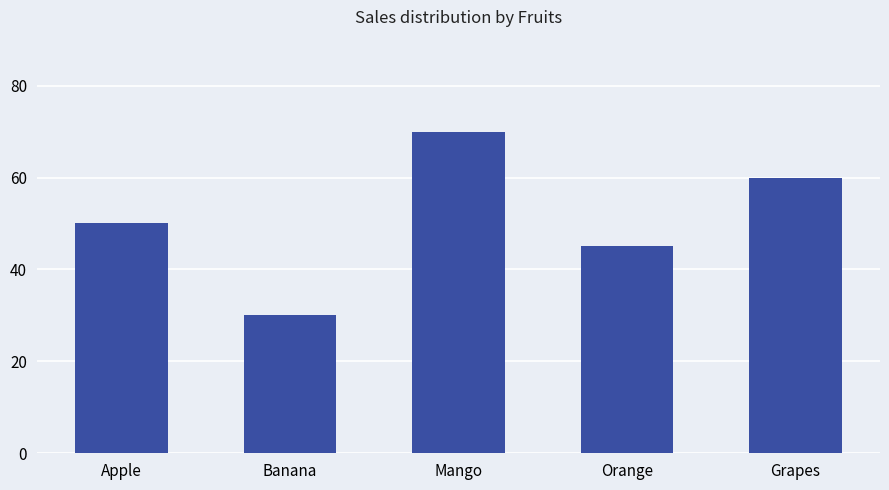

Which has a higher value, Apple or Banana?

Apple